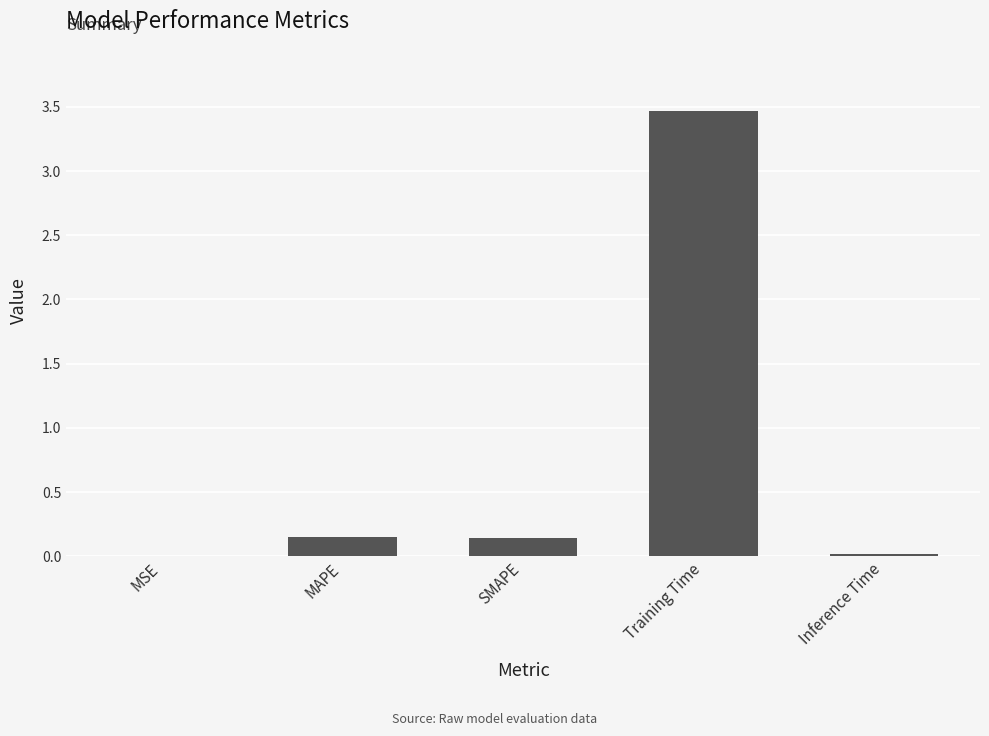

Are the bars horizontal?

No